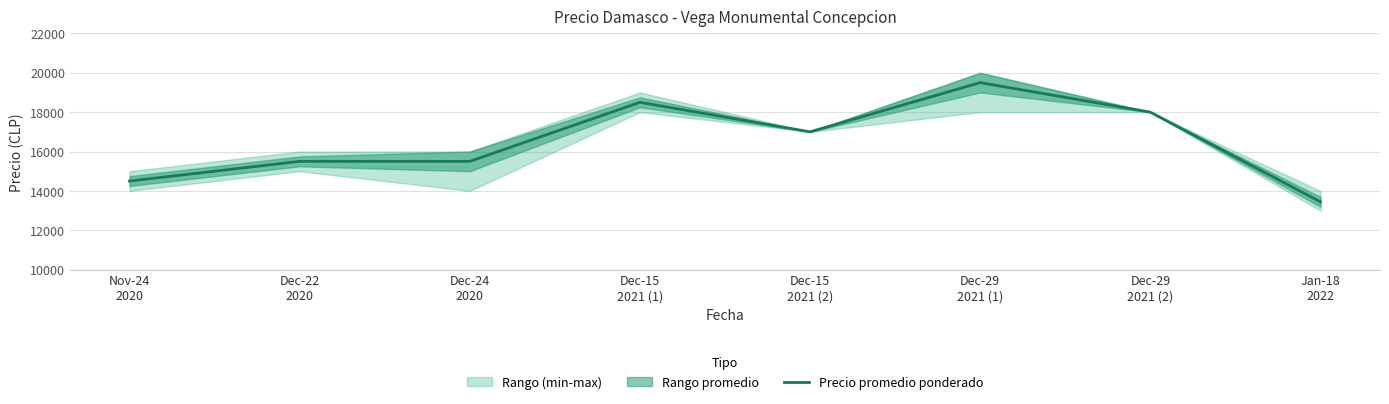

What is the label of the 5th point from the left?

Dec-15
2021 (2)